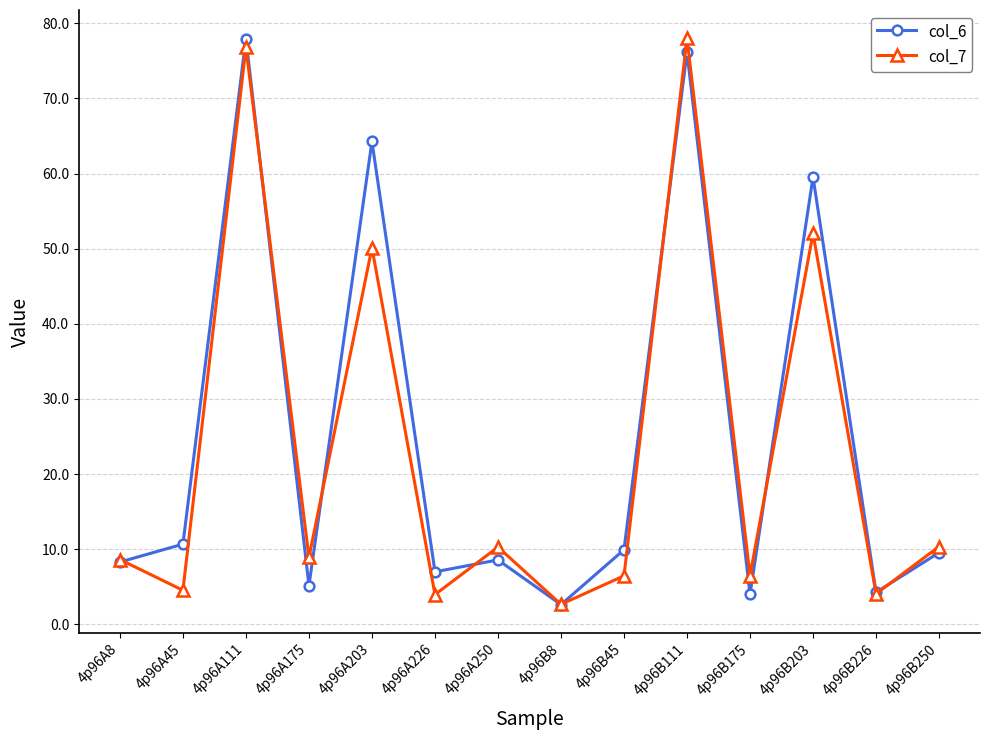

The col_7 series shows 6.5 at 4p96B175. True or false?

True